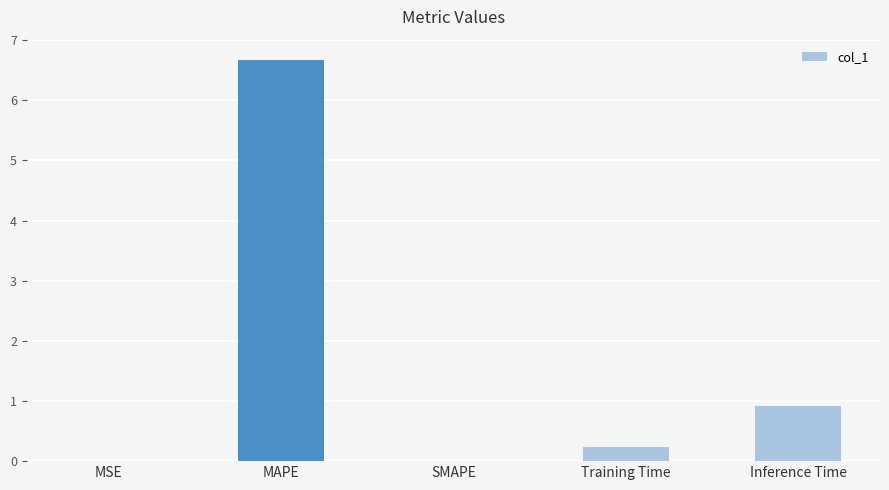

The chart shows a value of 0.0 at SMAPE. True or false?

True